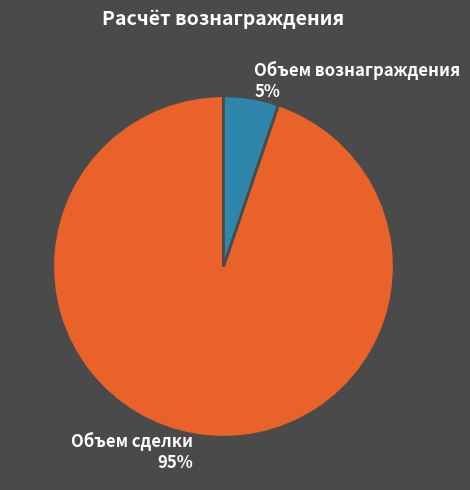

To the nearest percent, what percentage of the pie is Объем сделки?

95%